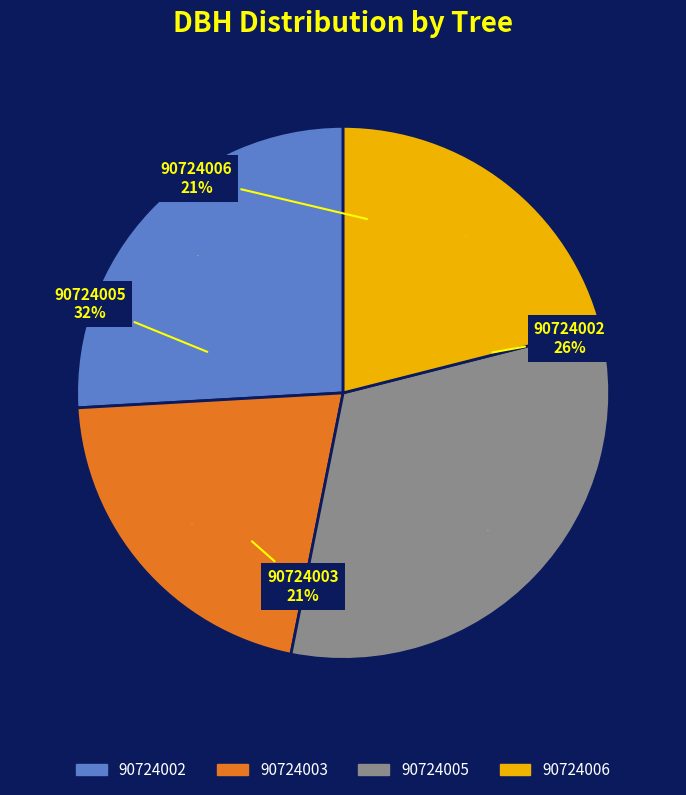

What is the total percentage of 90724006 and 90724003?

42.0%